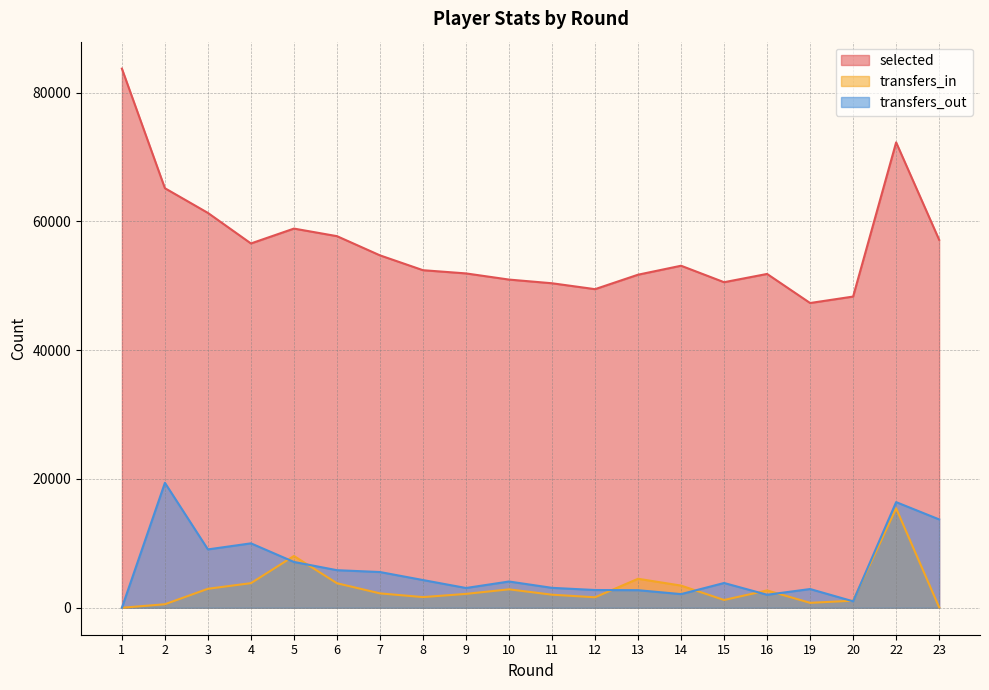

Where is the first local maximum for transfers_in?

5